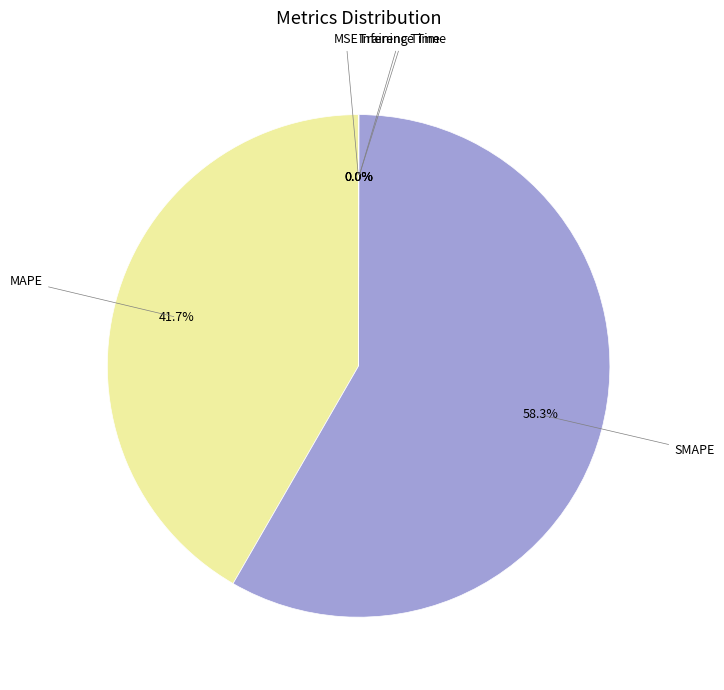

Is there any slice that represents more than half of the pie?

Yes